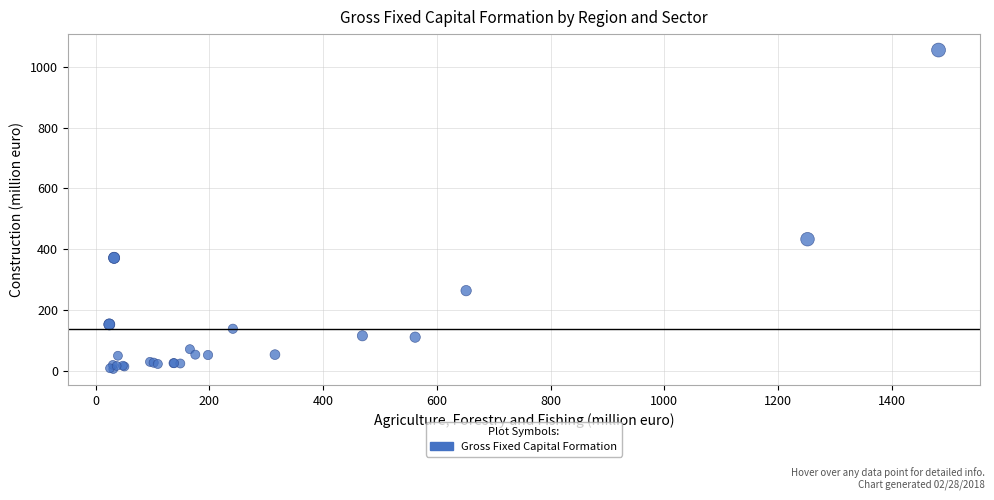

What Y value in the scatter plot is closest to 530?

433.2